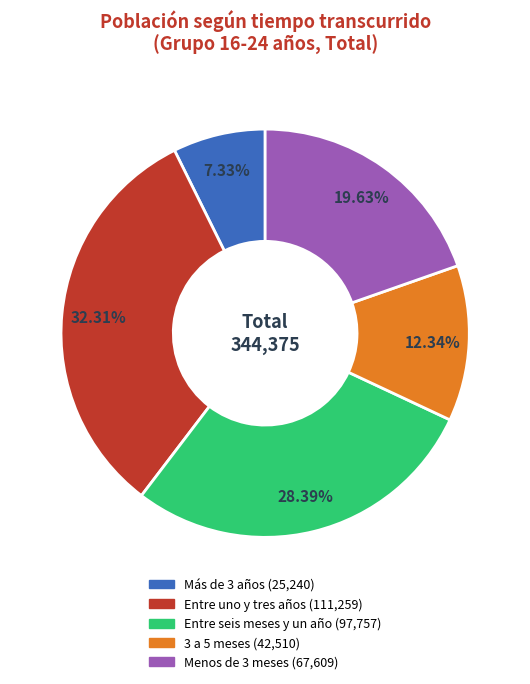

To the nearest percent, what is the difference between the Entre uno y tres años and 3 a 5 meses slice percentages?

20%